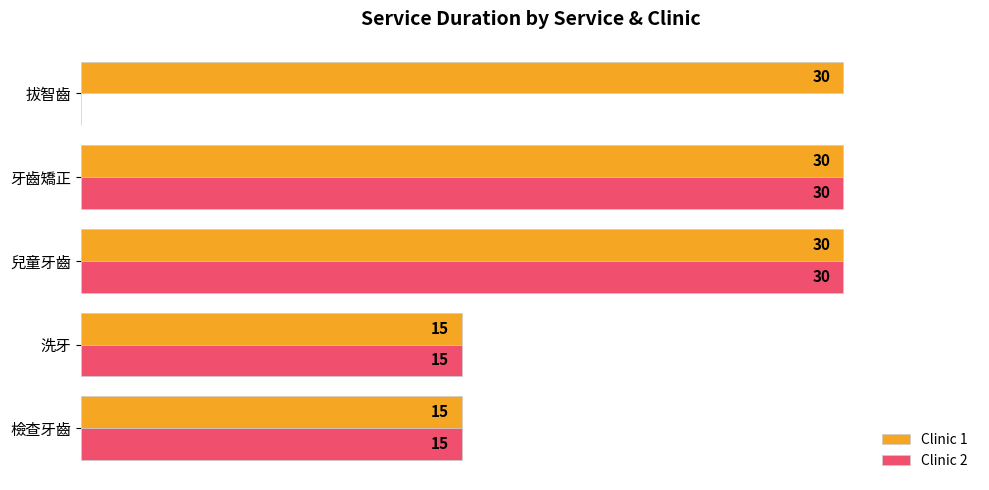

Which series has the largest total across all categories?

Clinic 1